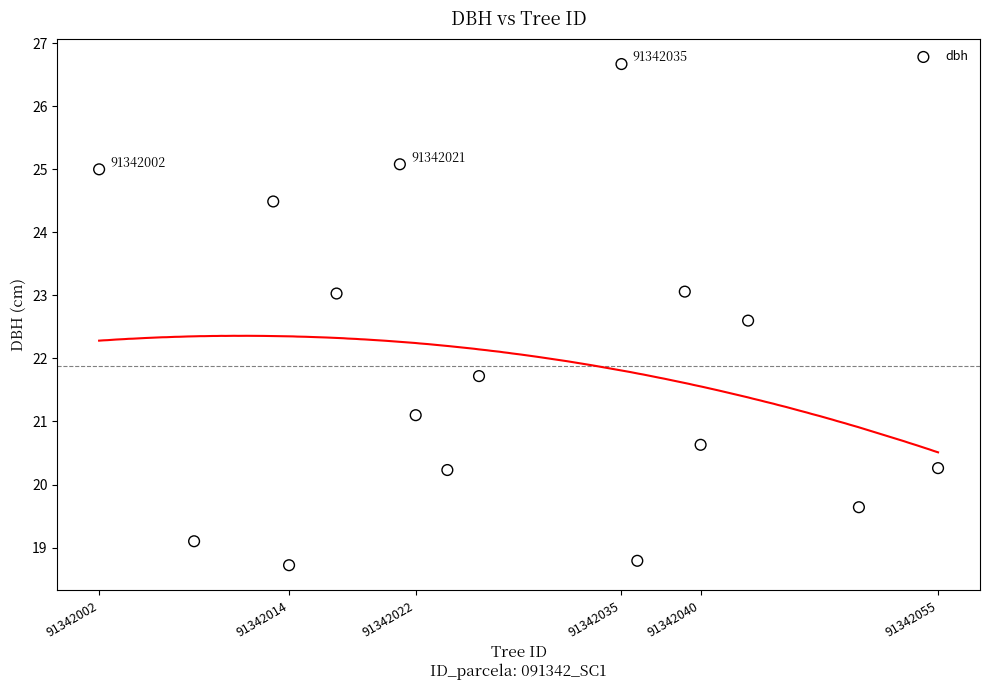

What Y value in the scatter plot is closest to 22?

21.7